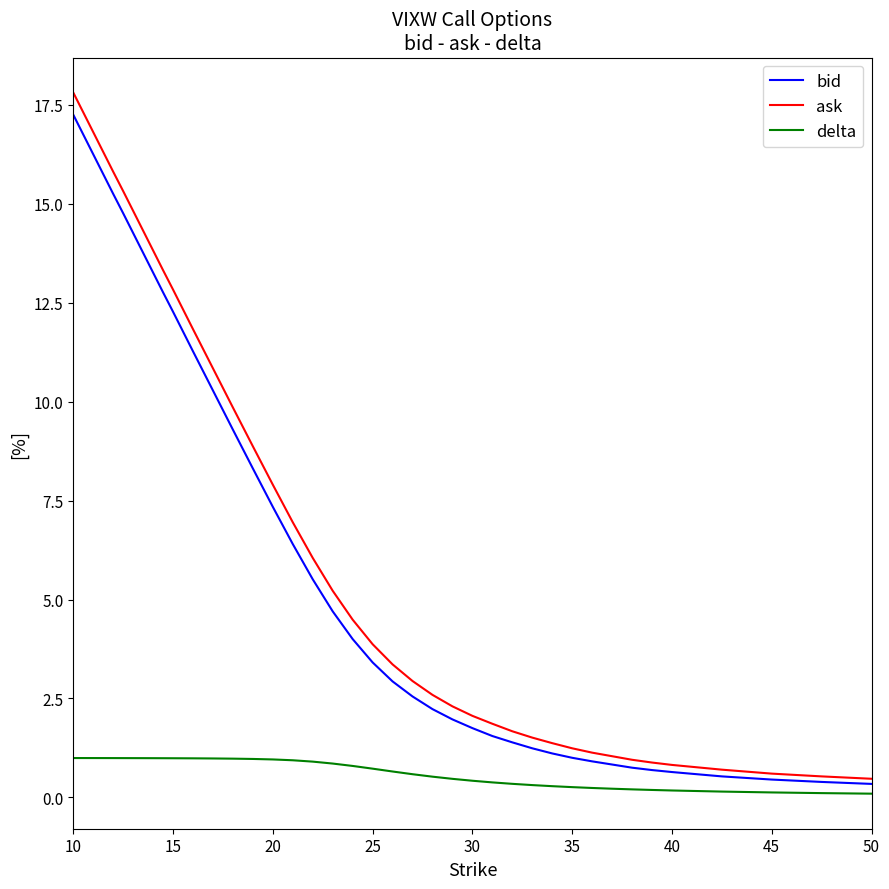

Which series has the widest spread of values?

ask